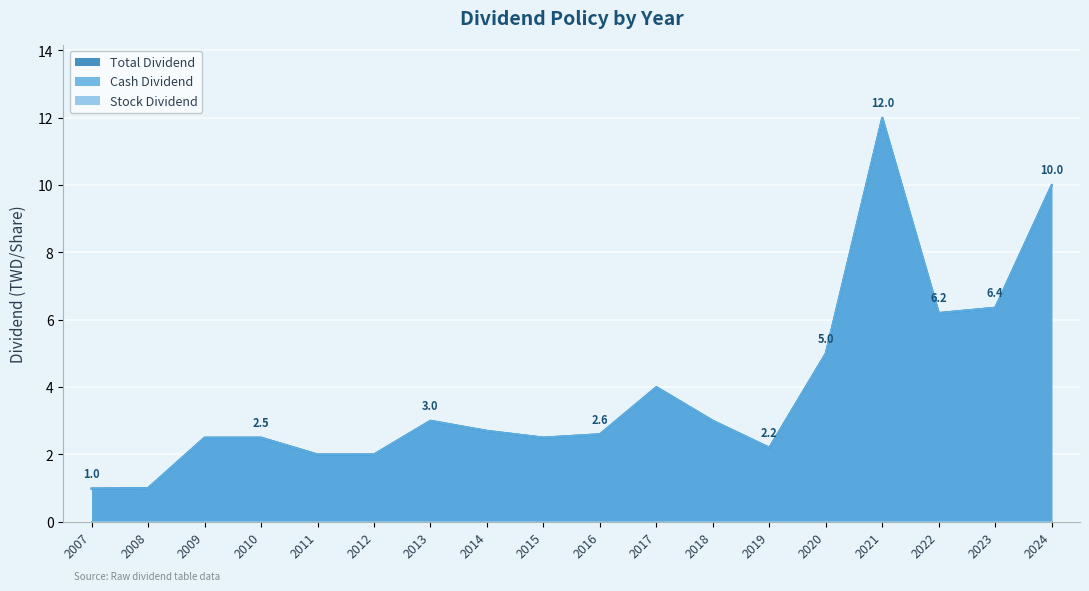

What is the total value across all series at 2020?

10.0